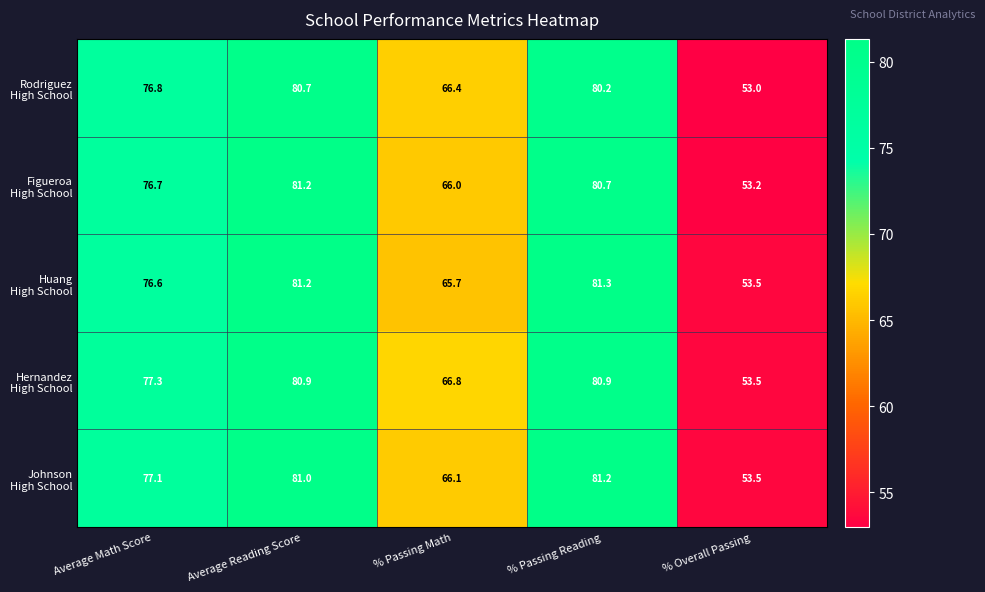

How many categories are shown in the chart?

5